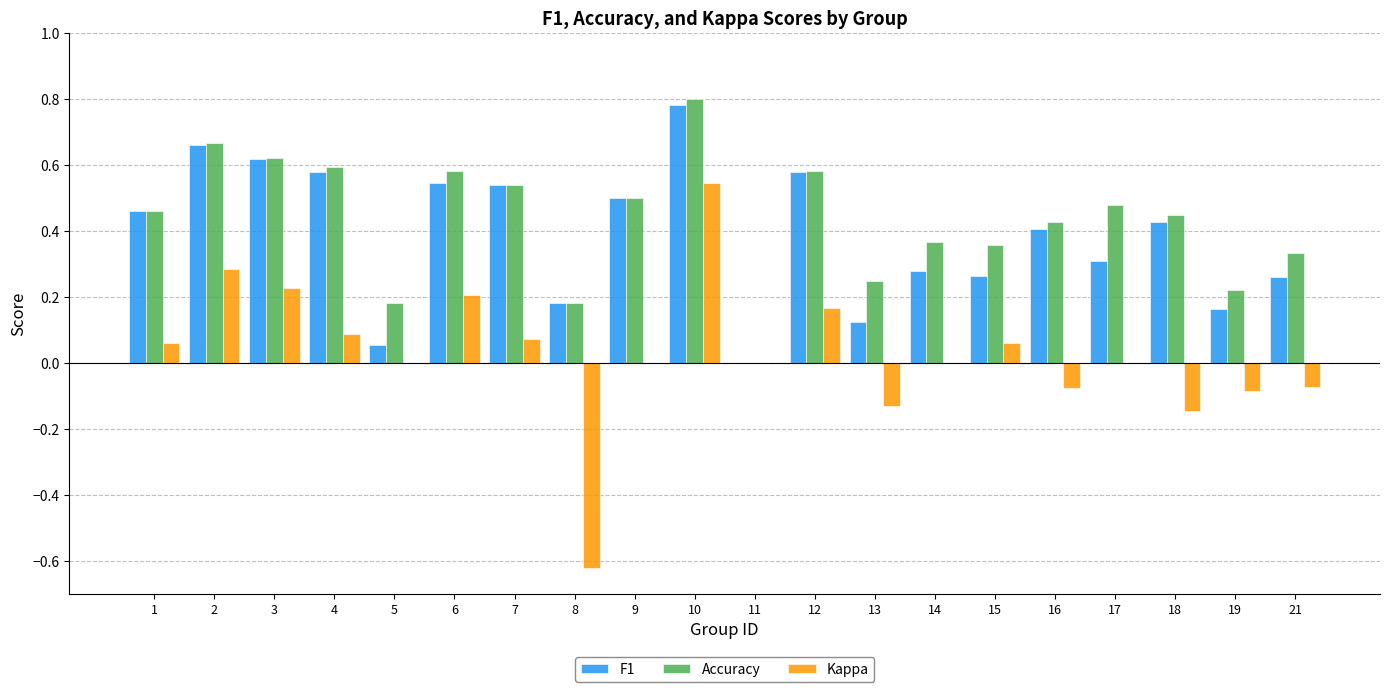

Are the bars horizontal?

No